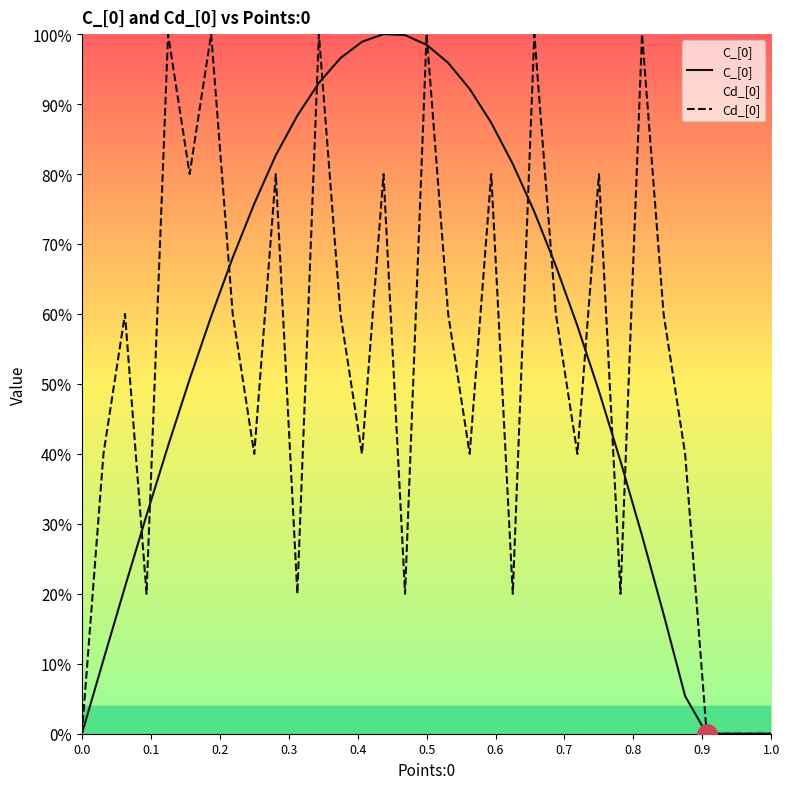

At which category is the sum across all series the highest?

0.5